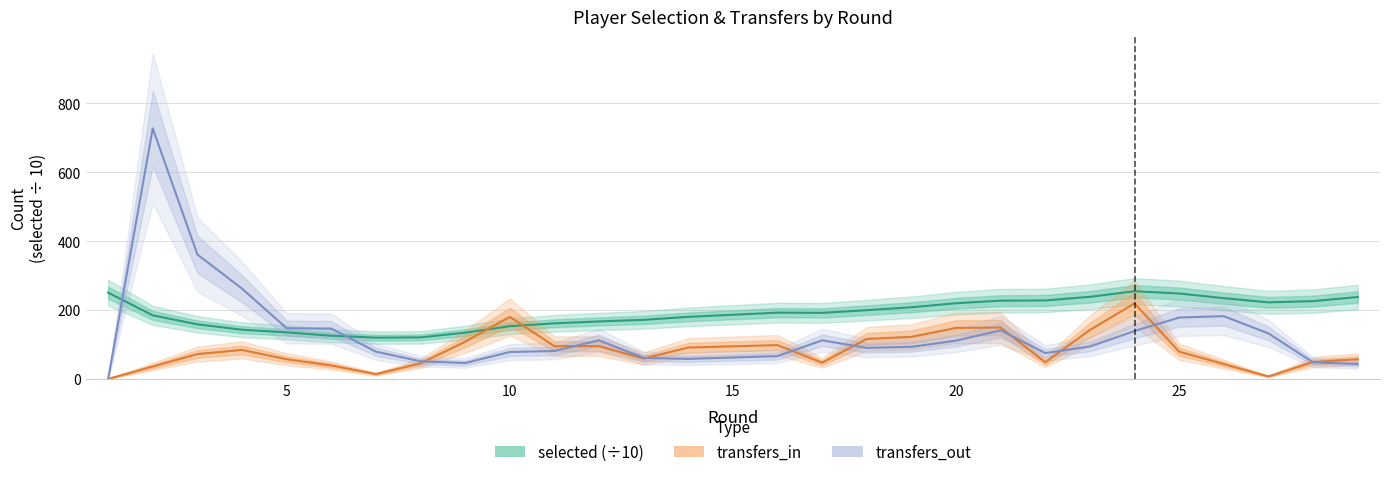

How many lines are shown in the chart?

3